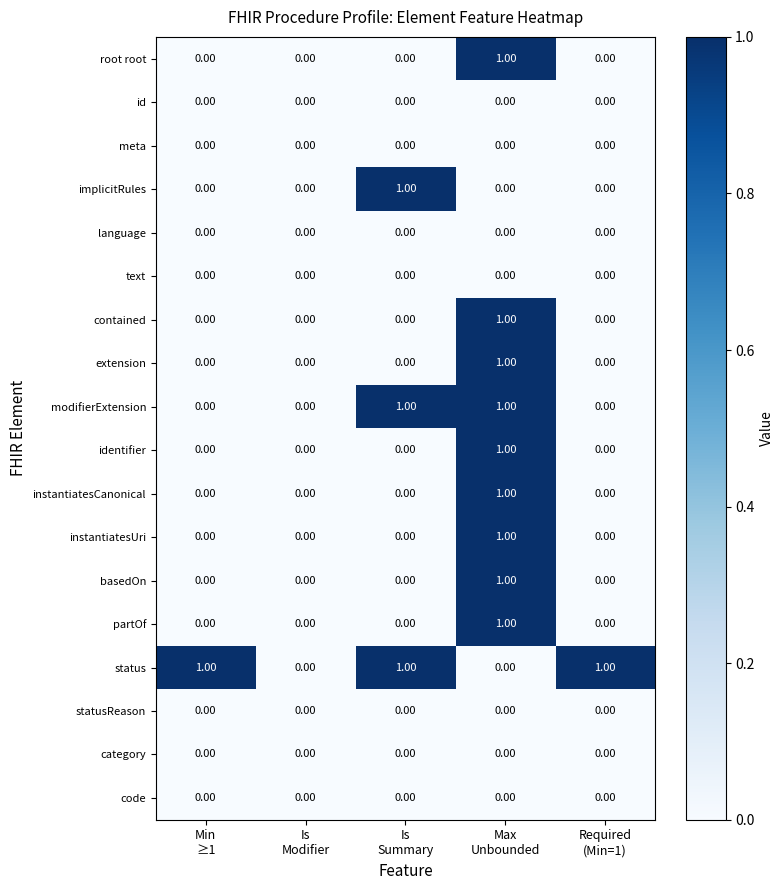

How many series are shown in this chart?

18